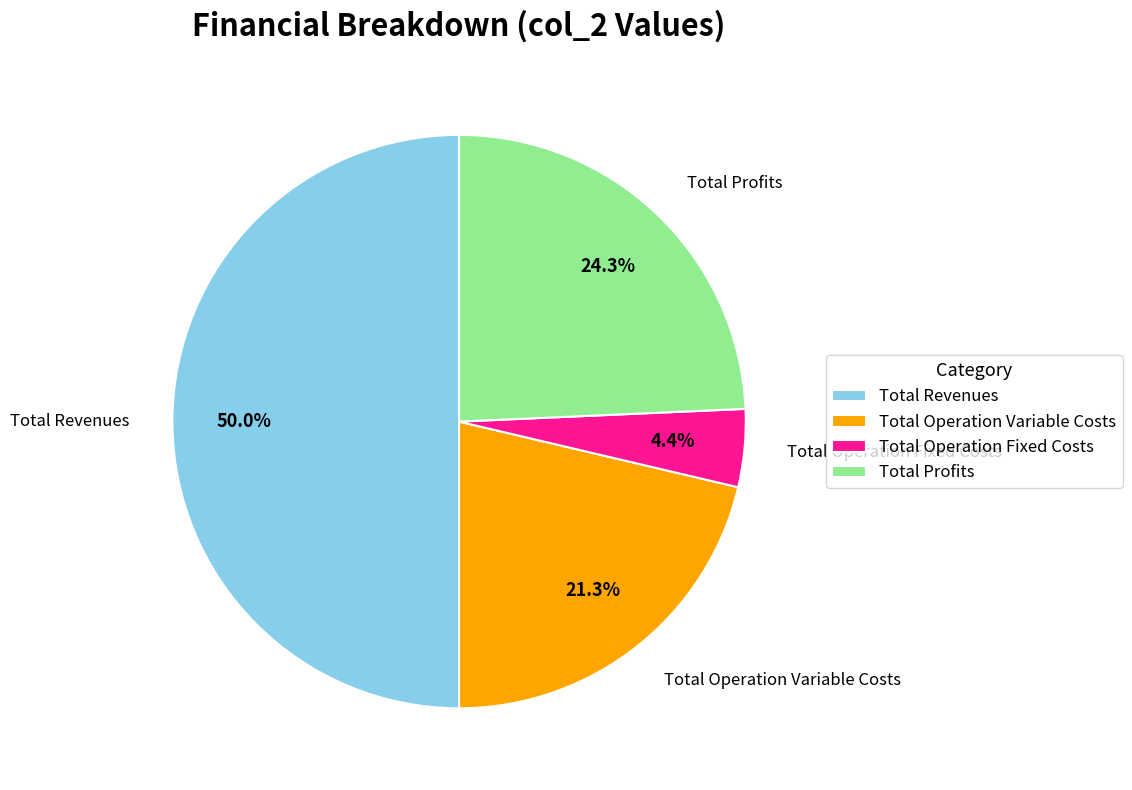

To the nearest percent, what is the difference between the largest and smallest slice percentages?

46%